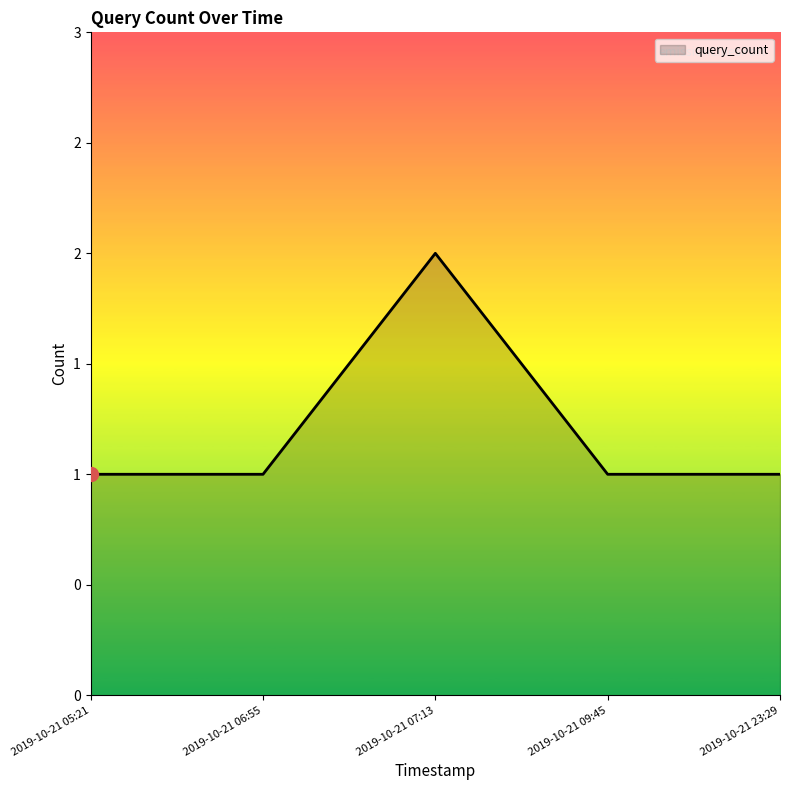

What is the maximum value shown in the chart?

2